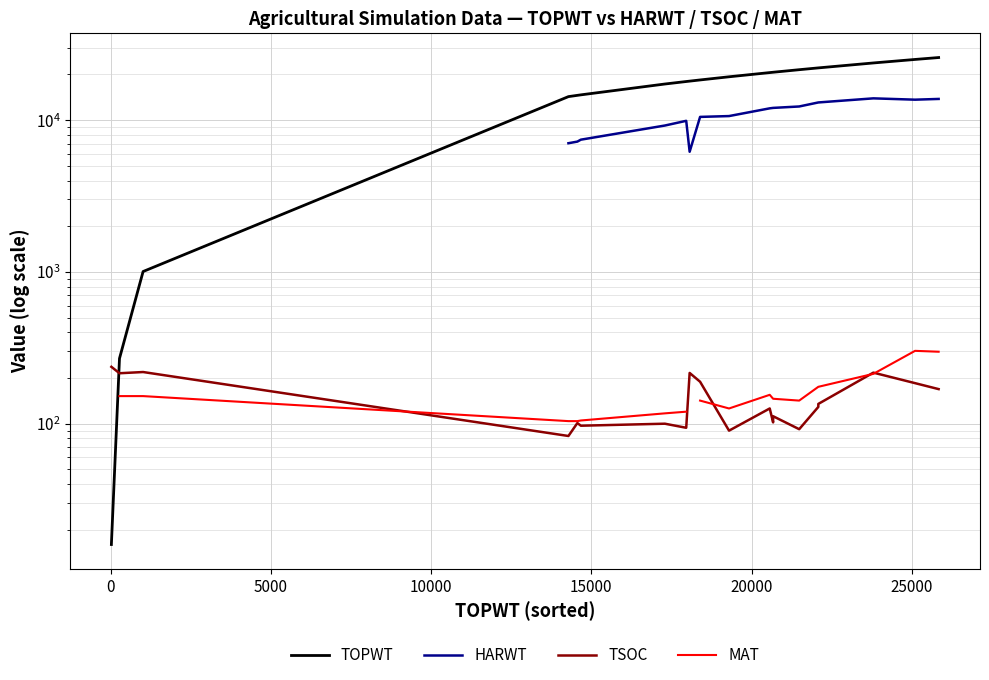

How many data points does each series have?

20